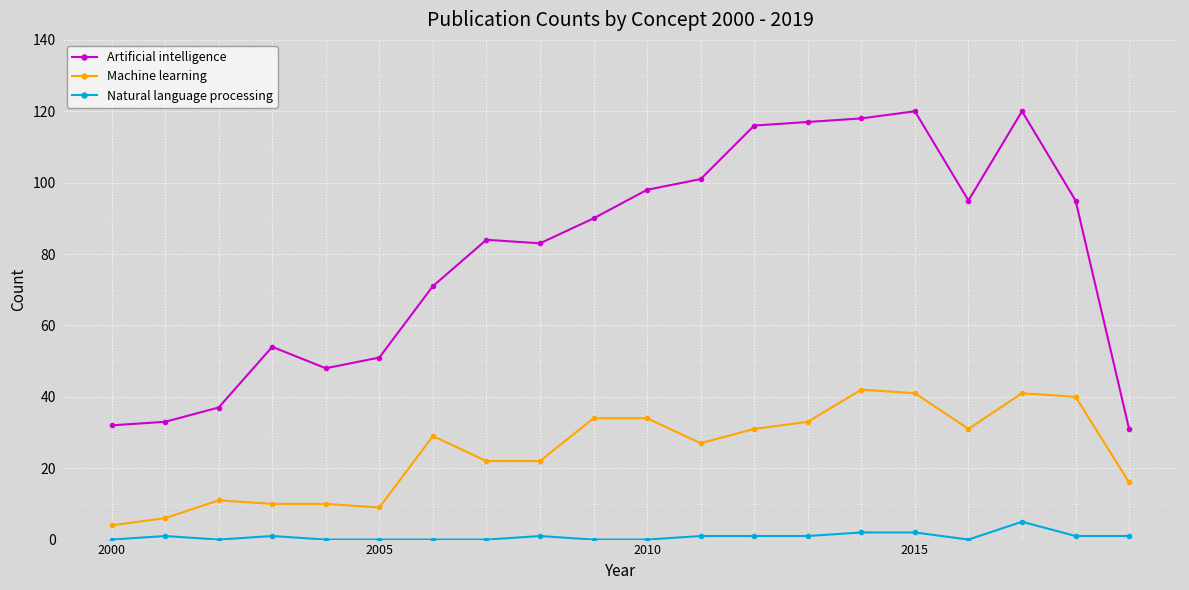

Which series has the widest spread of values?

Artificial intelligence